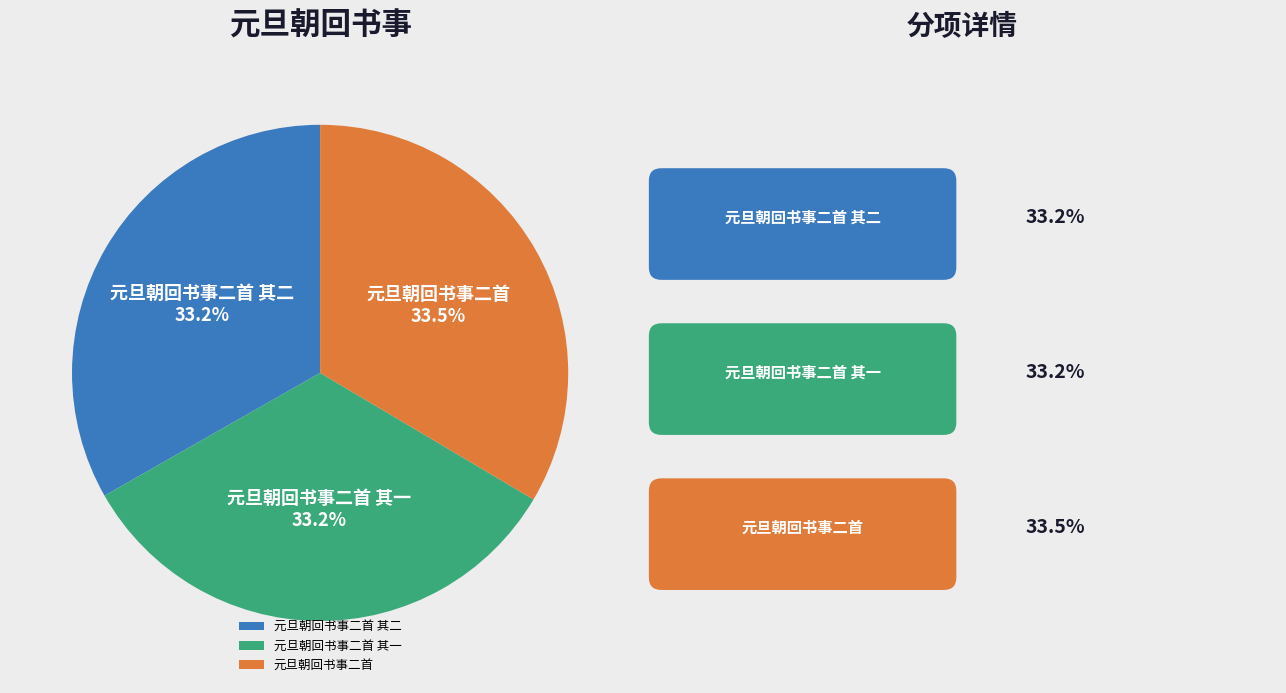

What percentage do 元旦朝回书事二首 其一 and 元旦朝回书事二首 together represent?

66.8%